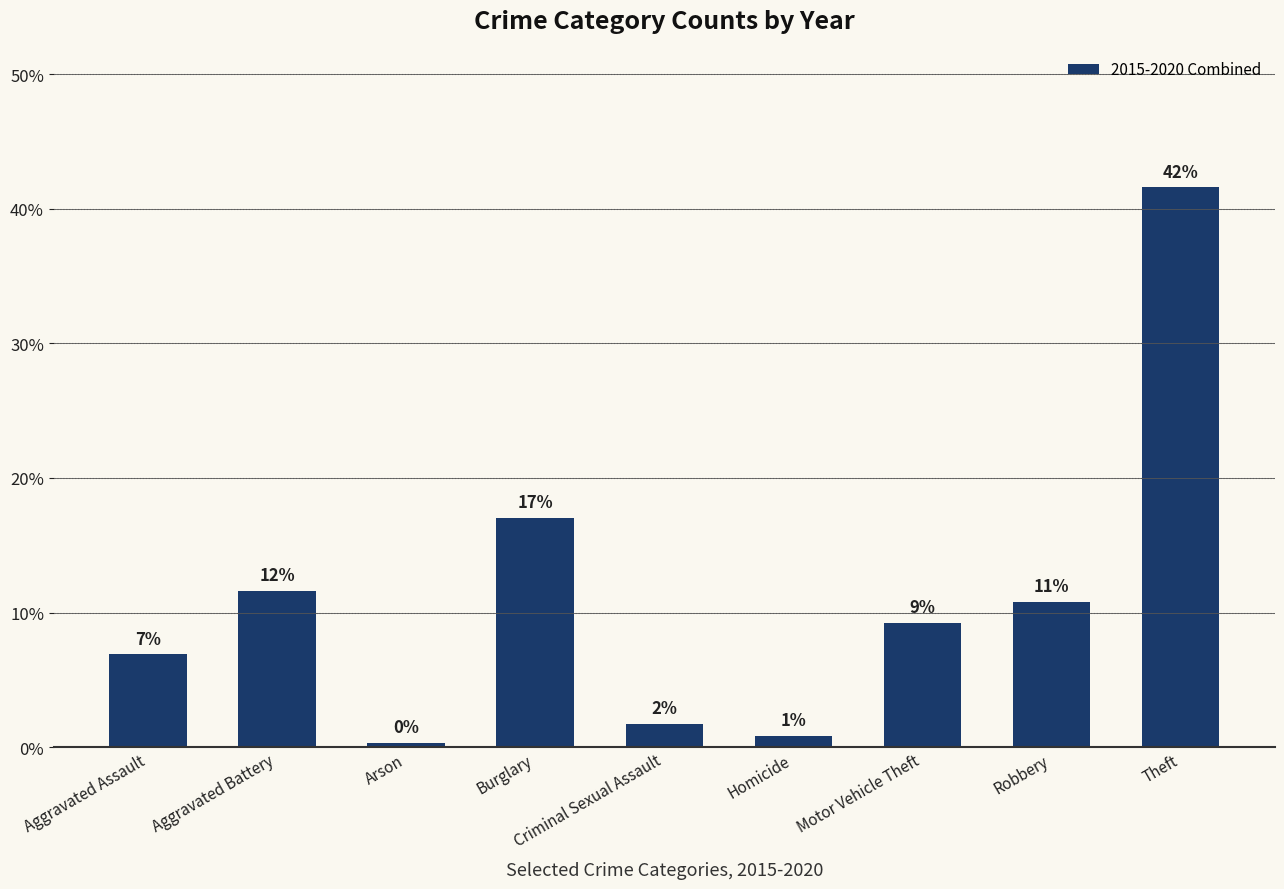

At which label is the value closest to 20?

Burglary